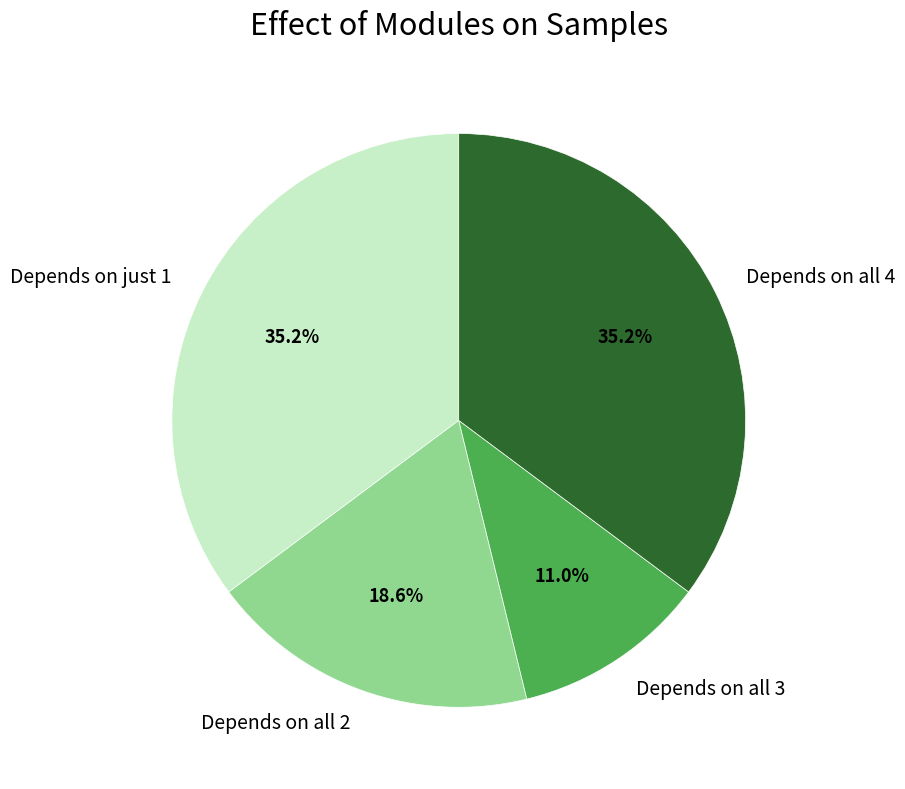

Does any single category account for the majority?

No